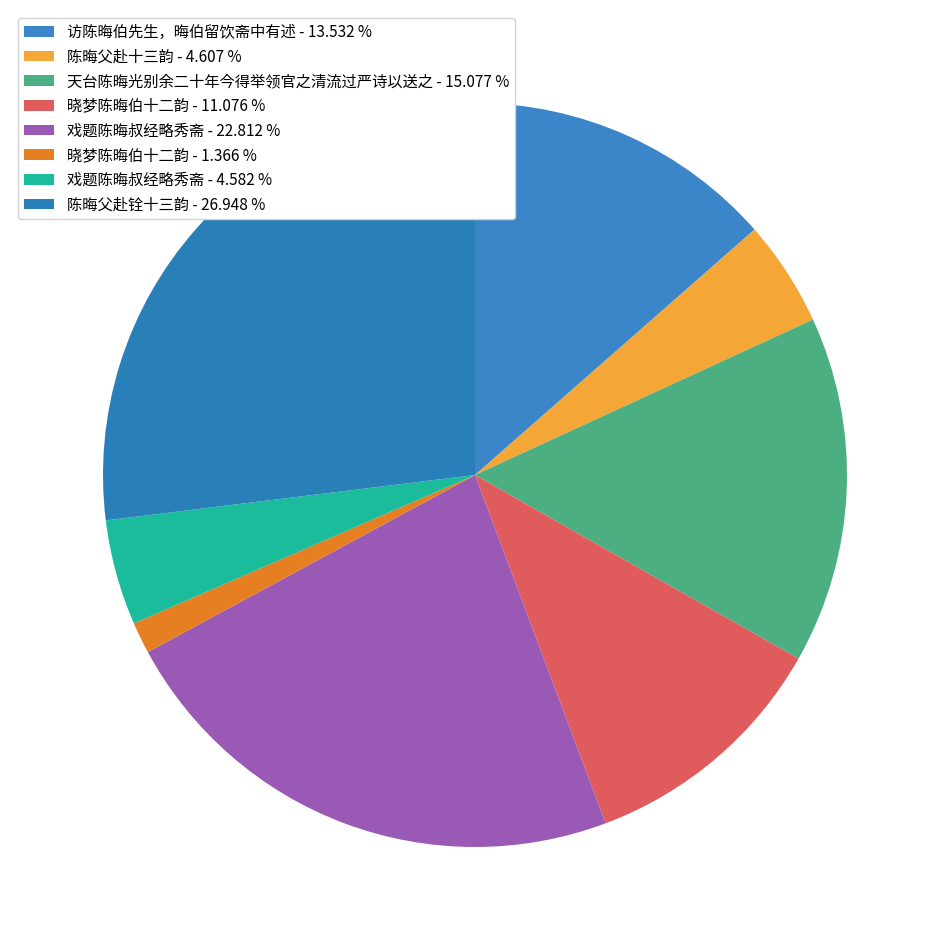

How many slices are in this pie chart?

8